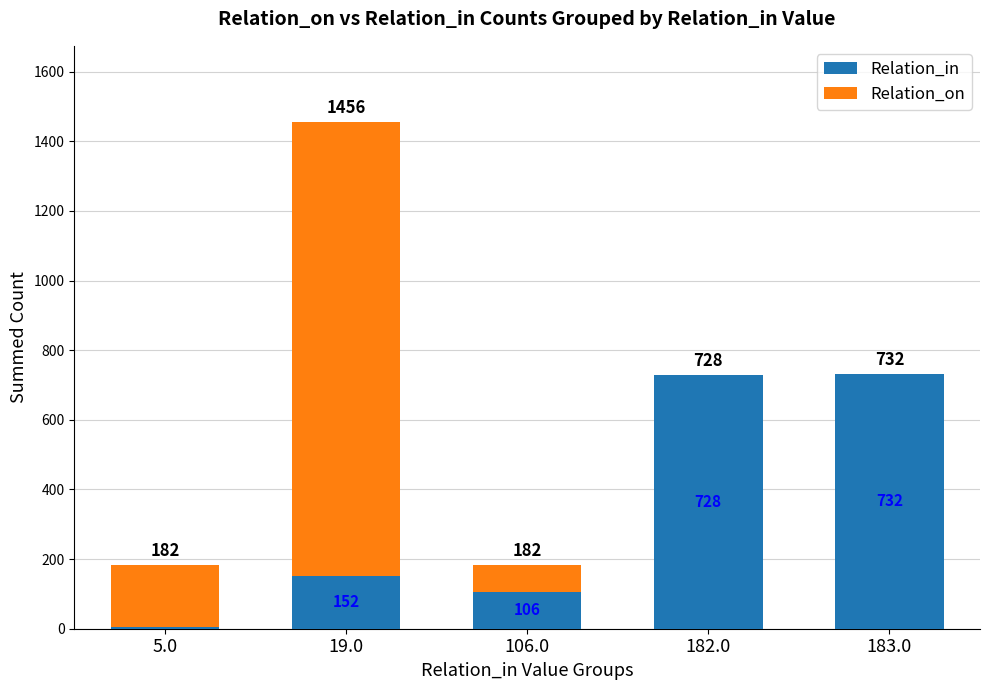

How many distinct data groups are displayed?

2